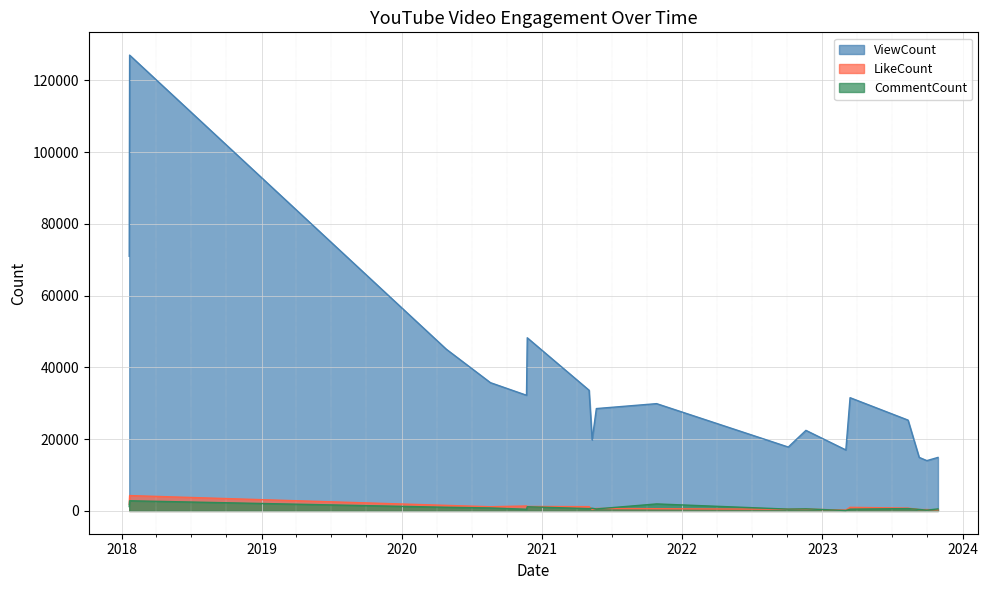

True or false: CommentCount has a value of 3779 at 2018-01-22.

False